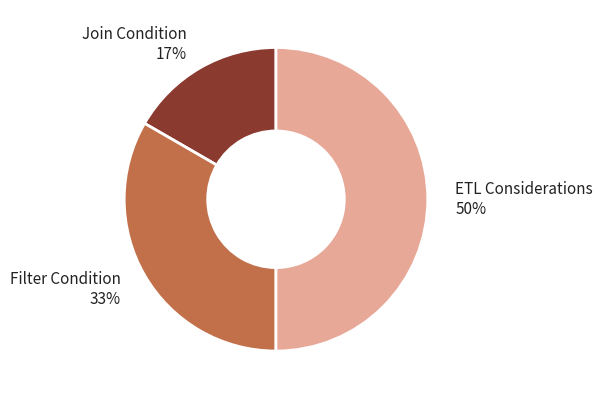

Is it true that Join Condition is 17% of the pie?

True